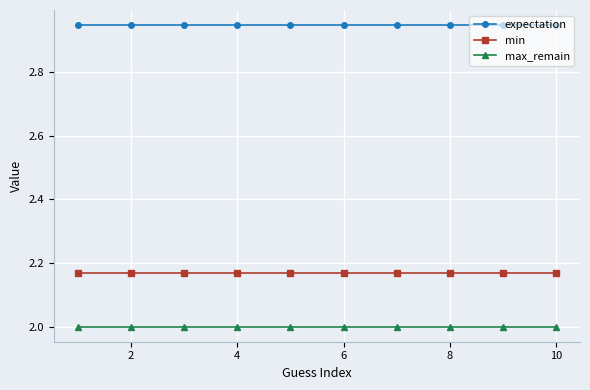

Which series has the largest total across all categories?

expectation